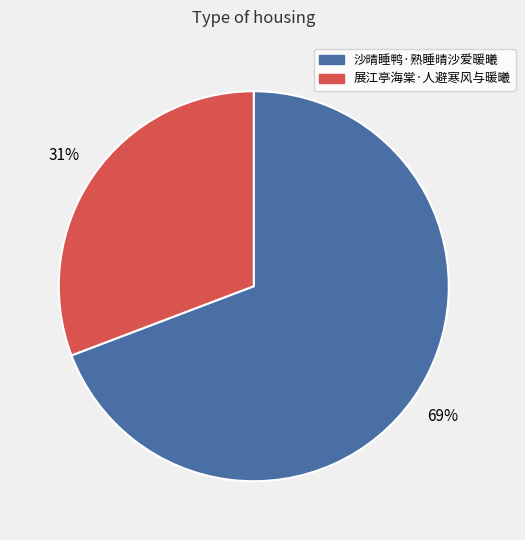

What is the largest slice in the pie chart?

沙晴睡鸭·熟睡晴沙爱暖曦